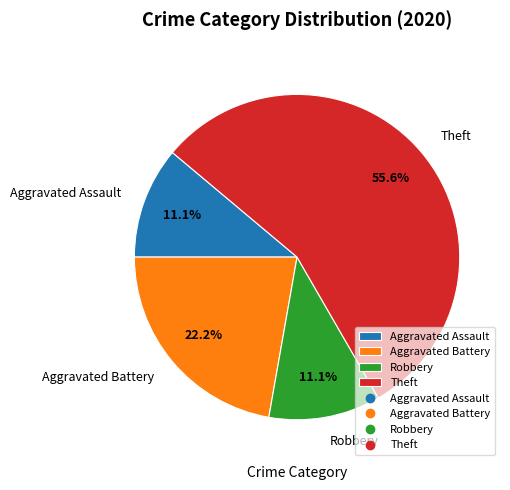

To the nearest percent, what is the combined percentage of Aggravated Assault and Robbery?

22%